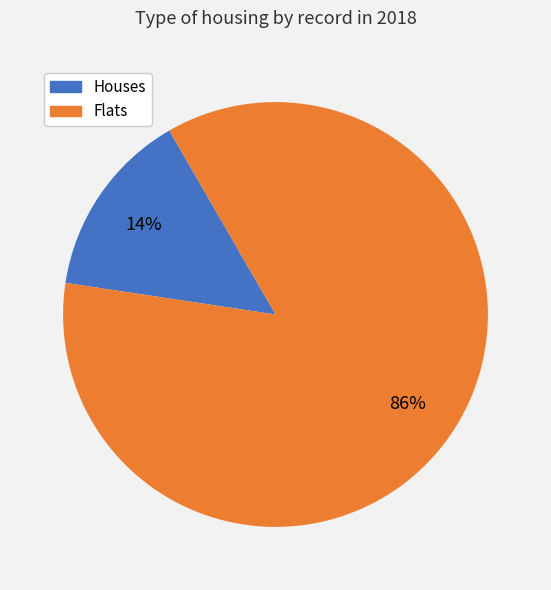

To the nearest percent, what is the average slice percentage?

50%